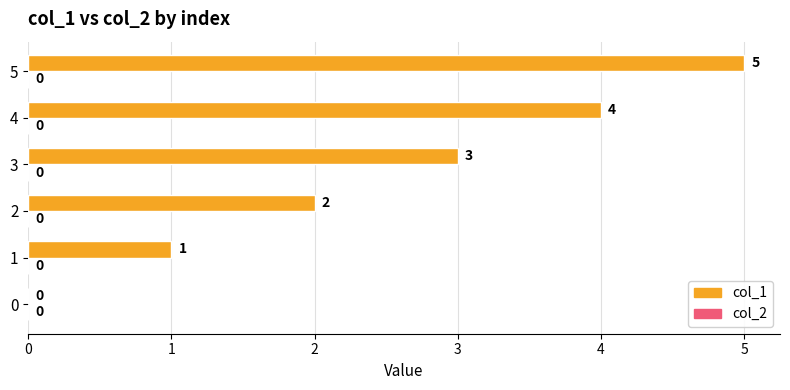

How many values are above zero?

5